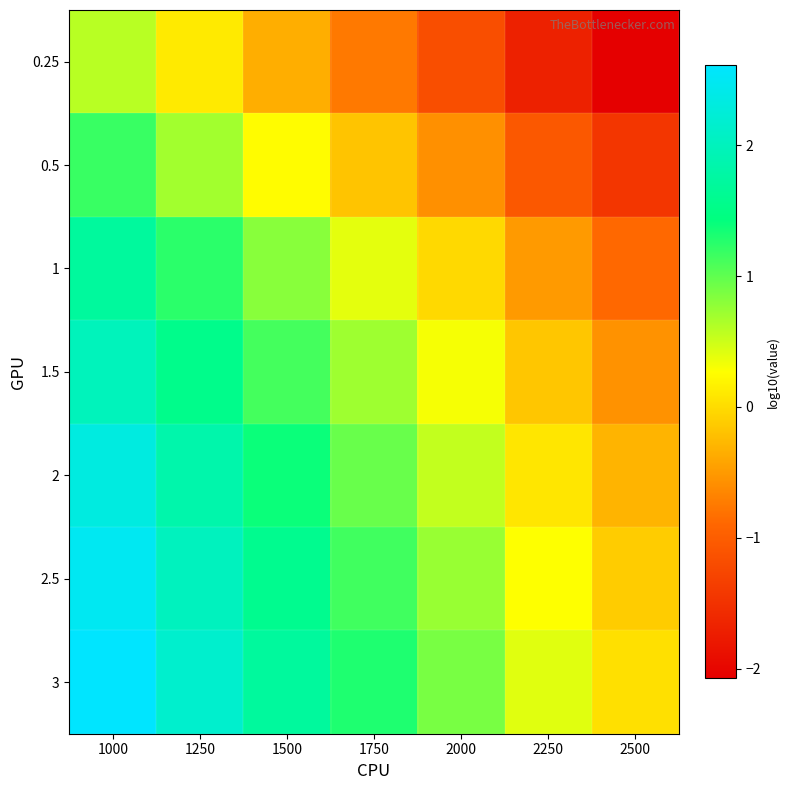

At which category is the sum across all series the highest?

1000